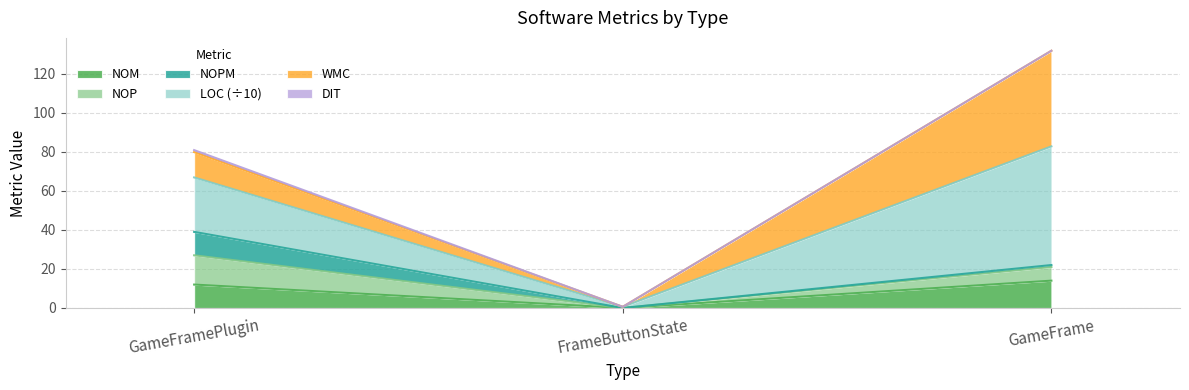

The NOM series shows 12.0 at GameFramePlugin. True or false?

True